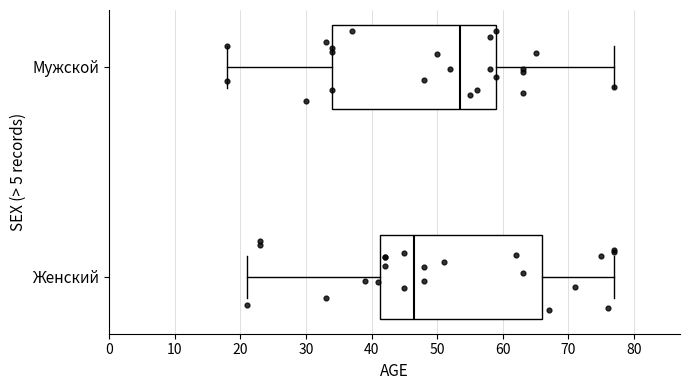

Where is the left edge of the box for Женский on the x-axis? The values are not printed on the chart, so give them approximately, as read against the axis.

41